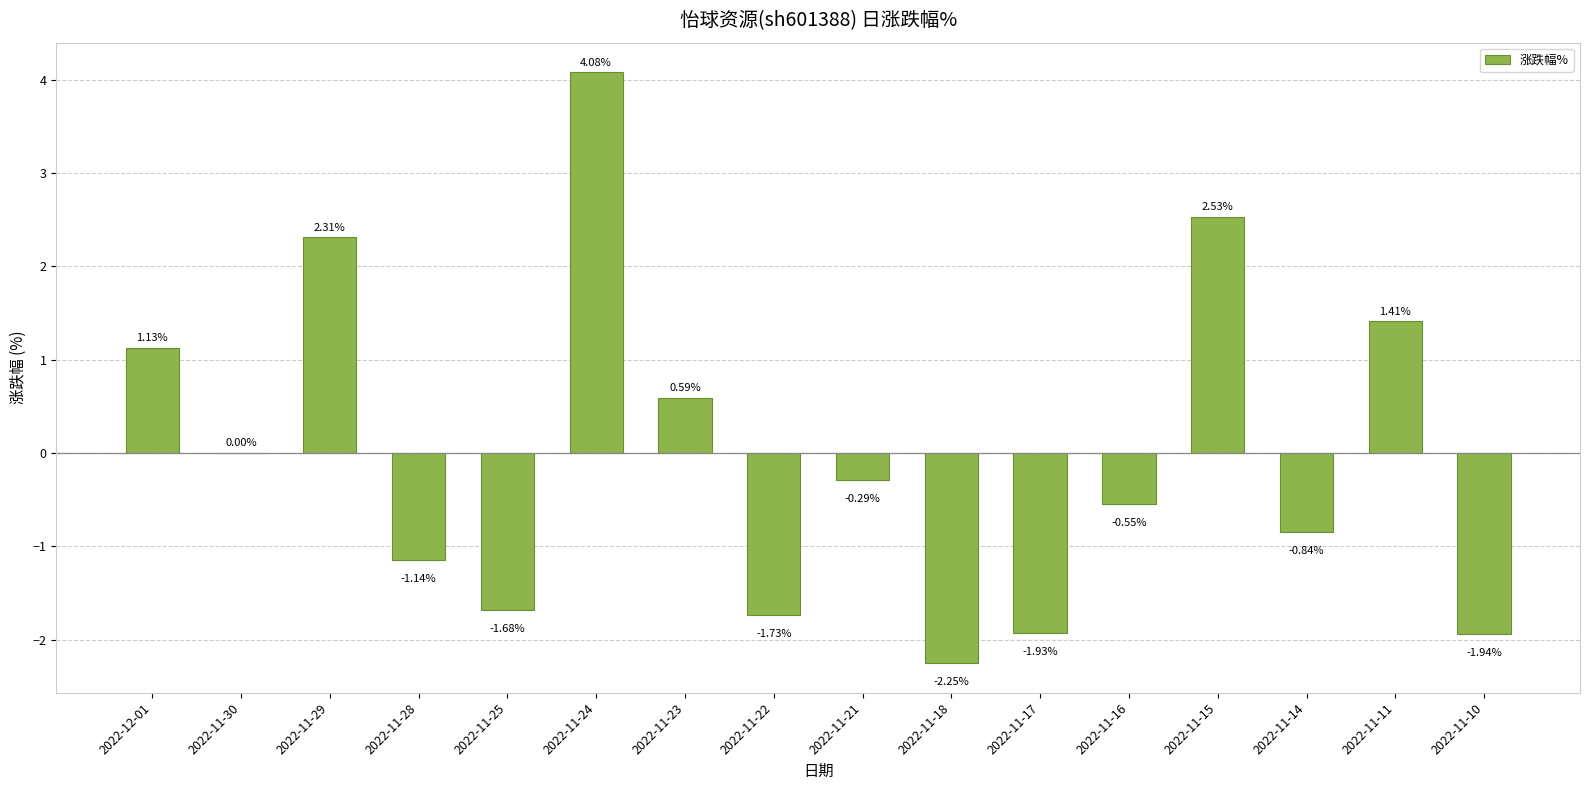

How many distinct data groups are displayed?

1